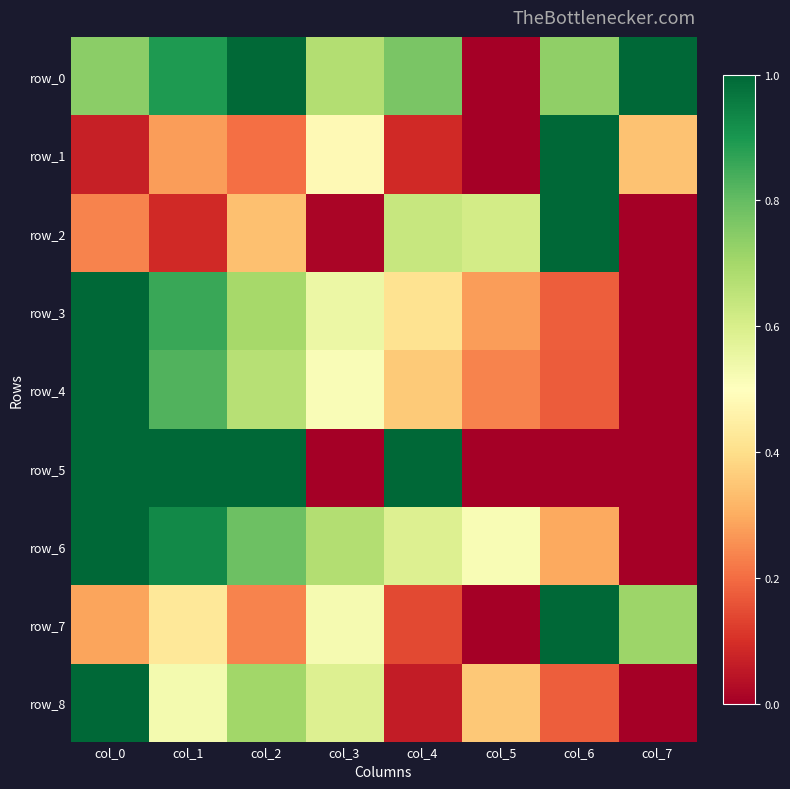

At which category is the sum across all series the highest?

col_0